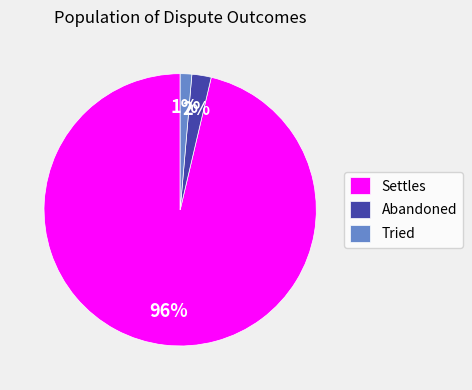

Rank the categories by value from highest to lowest.

Settles, Abandoned, Tried